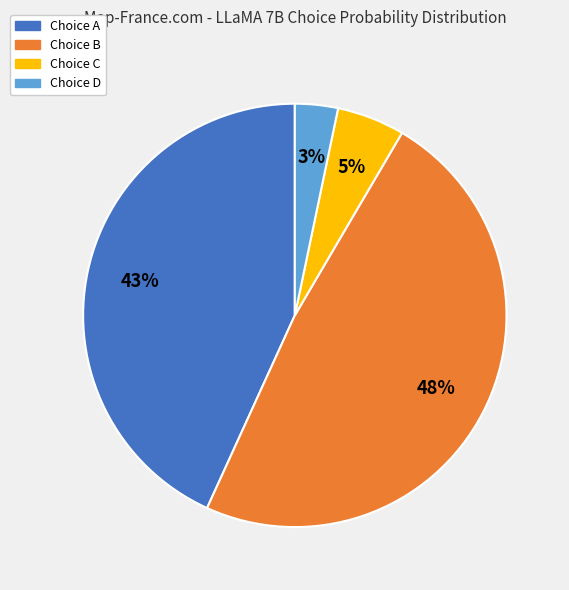

Rank the categories by value from lowest to highest.

Choice D, Choice C, Choice A, Choice B